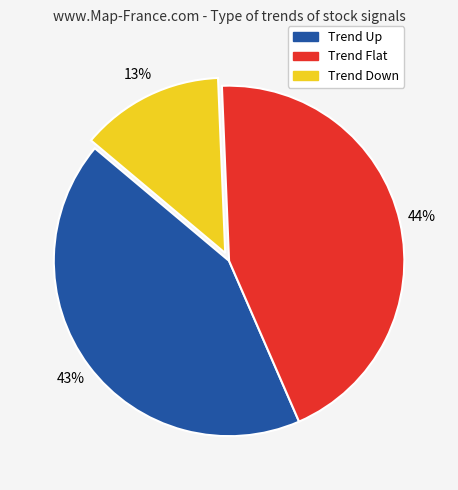

Combined, do Trend Up and Trend Down account for over 50%?

Yes